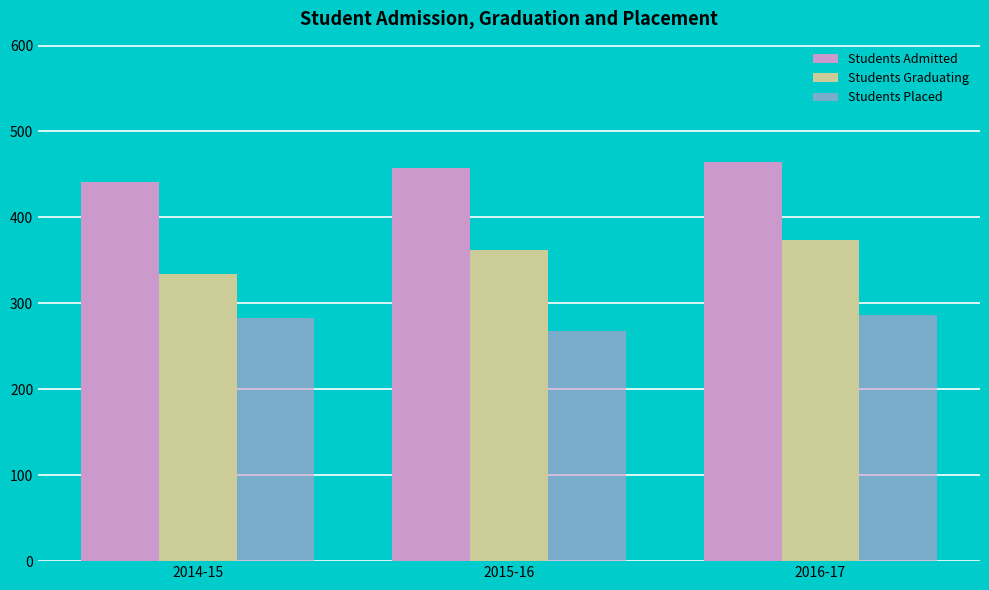

Which series has the largest total across all categories?

Students Admitted